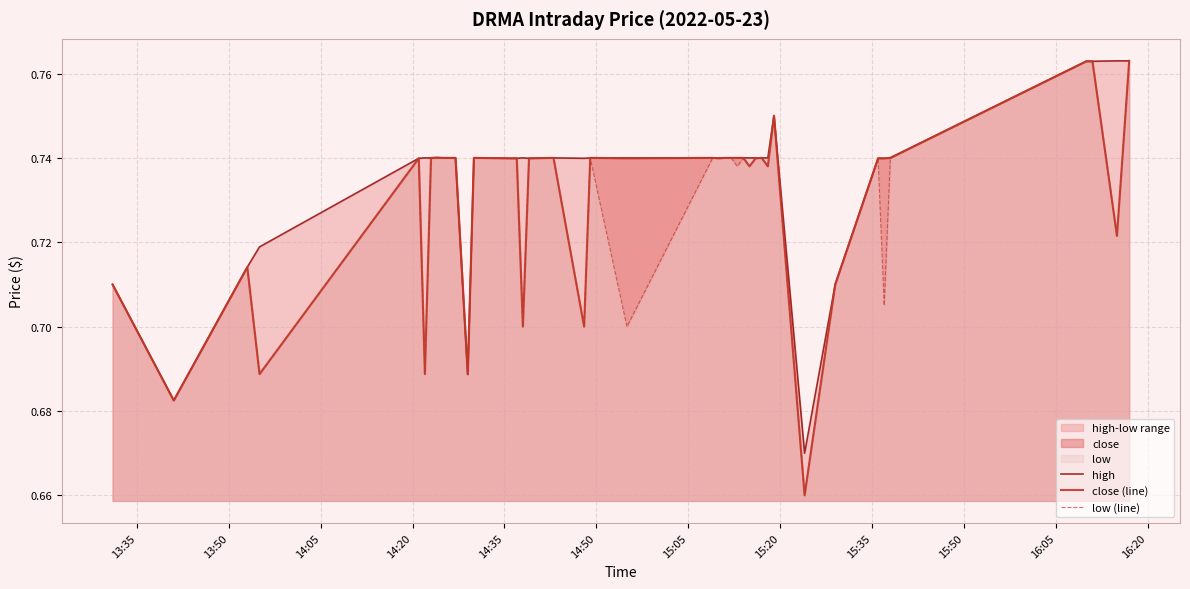

What position from the right is 14:35?

36